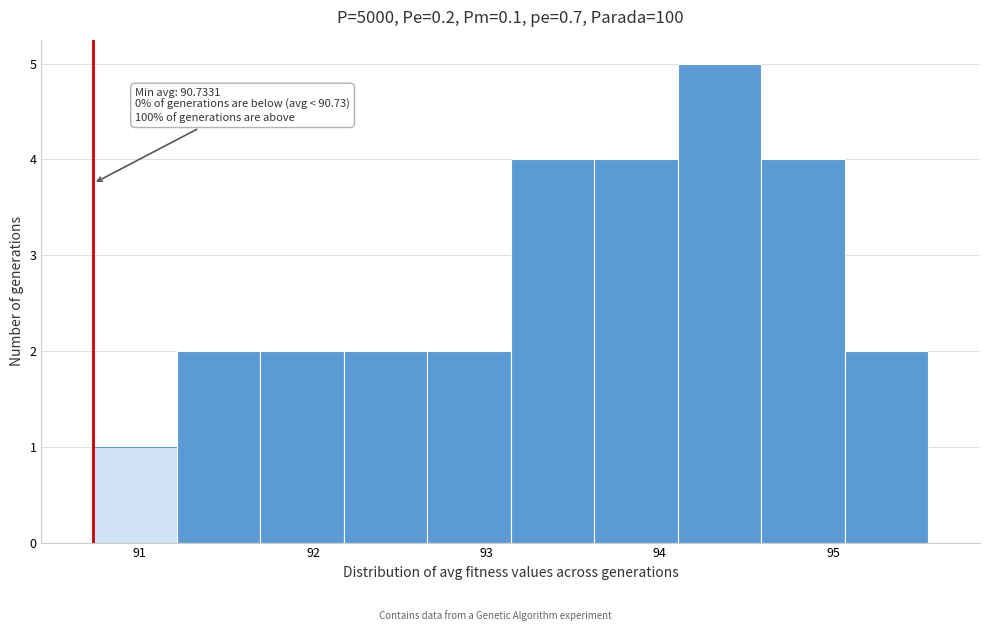

Which range on the x-axis has the tallest bar?

94.1 to 94.6